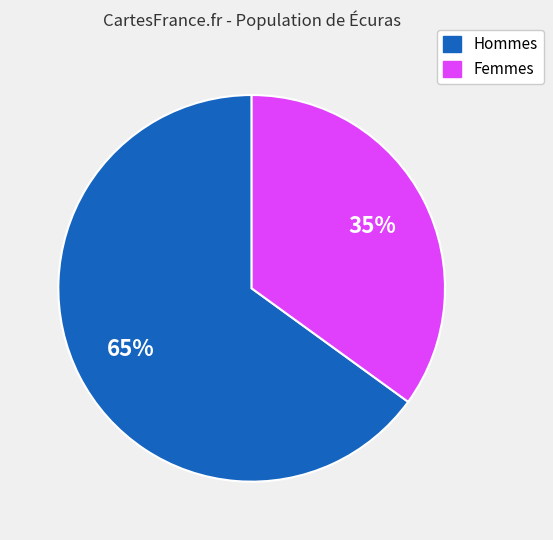

Is the sum of Hommes and Femmes greater than half?

Yes